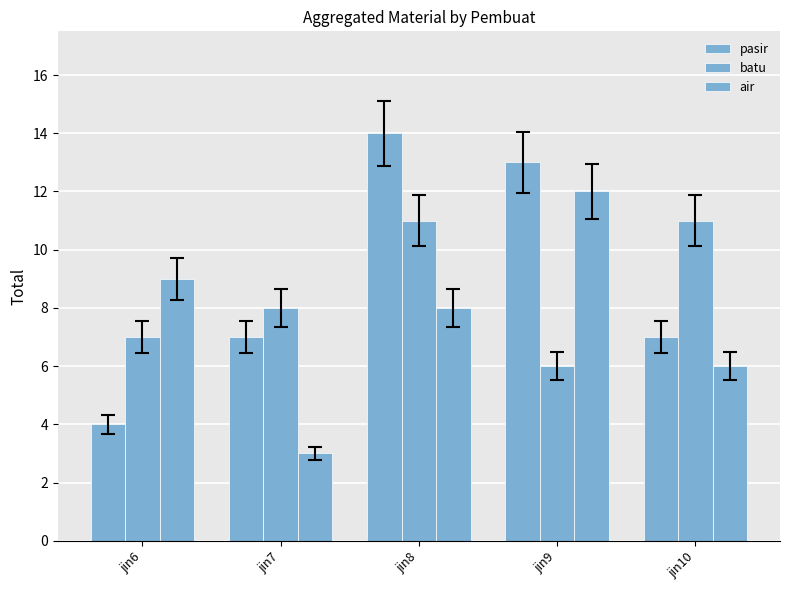

Reading left to right, list all the values displayed in this chart.

pasir: 4	7	14	13	7
batu: 7	8	11	6	11
air: 9	3	8	12	6